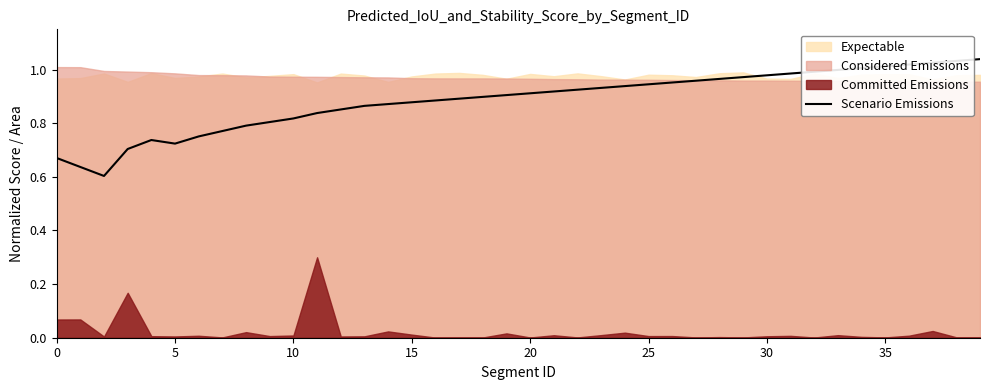

What is the difference between the maximum and second lowest values?

0.4